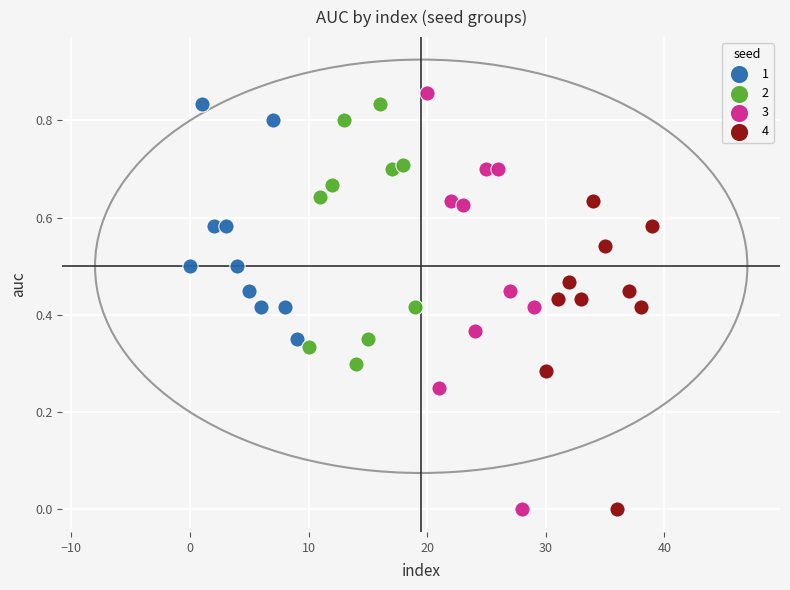

Which series has the widest spread of Y values?

3